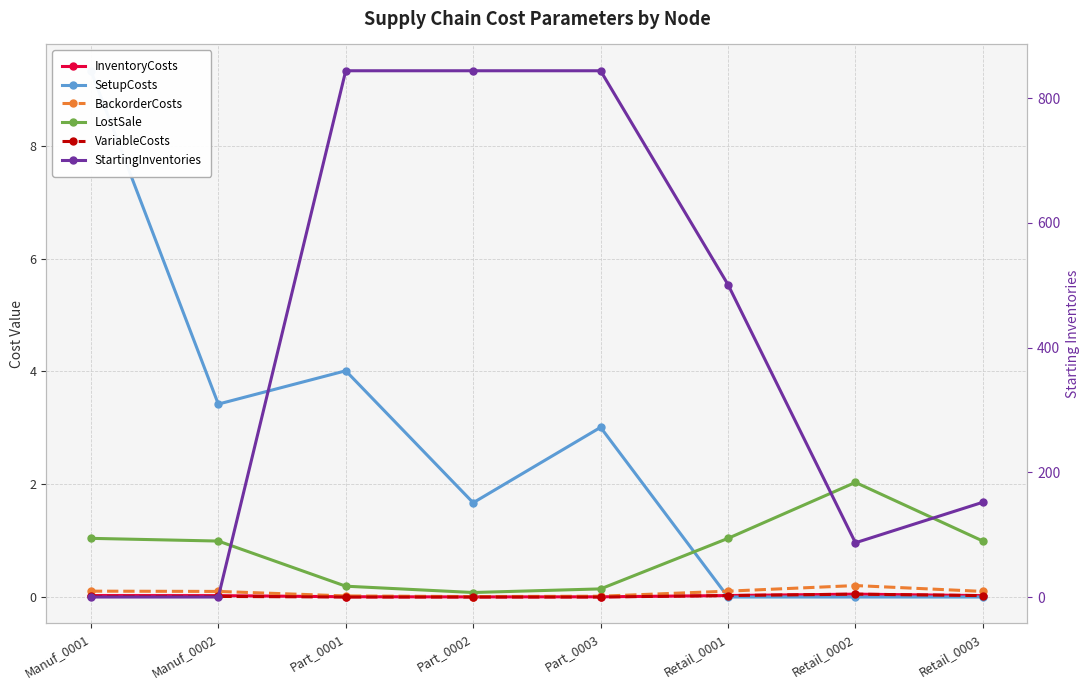

Which series has the widest spread of values?

StartingInventories